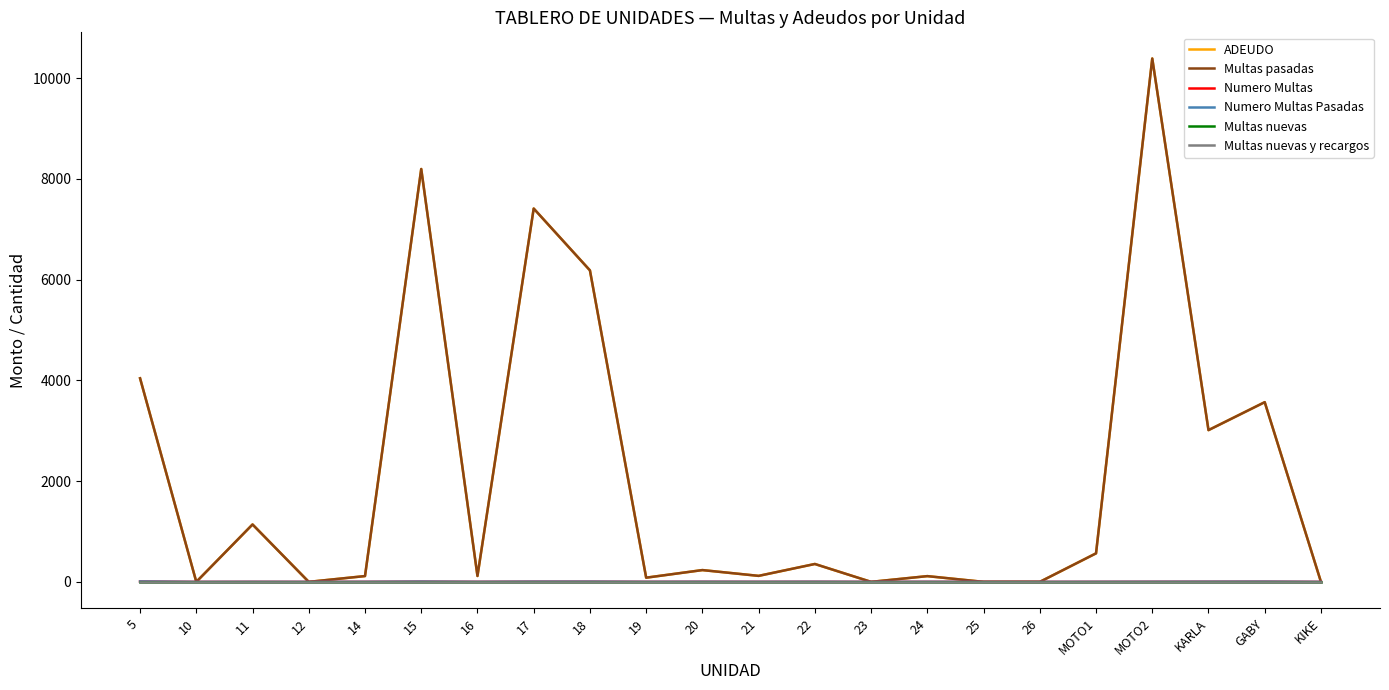

True or false: Multas nuevas has more than 2 interior local peaks.

False